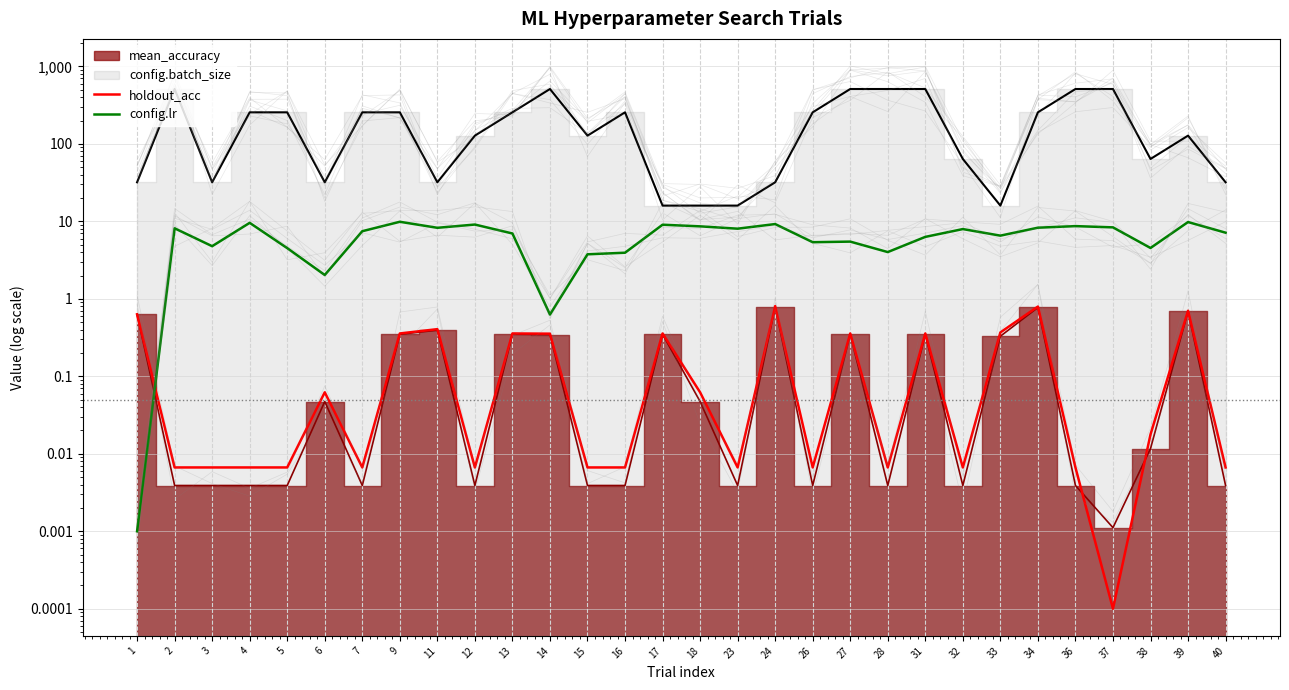

How many values in the config.lr series are below 7?

14